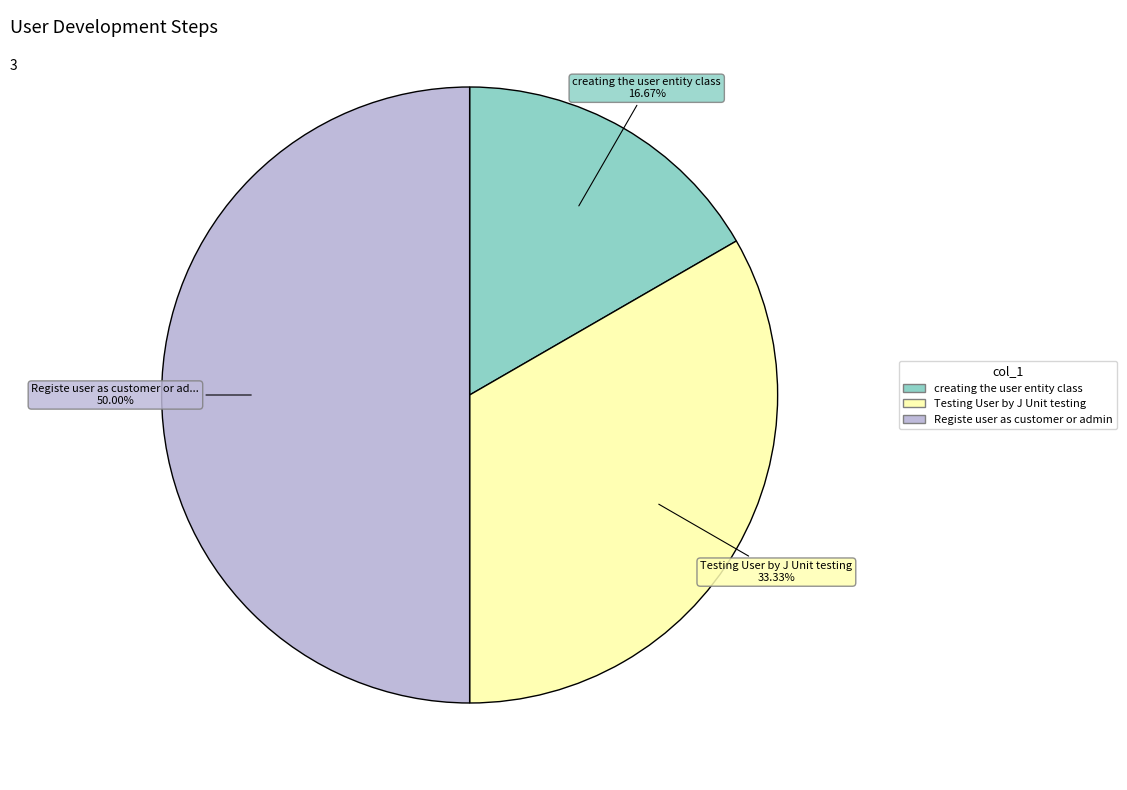

Rank the categories by value from highest to lowest.

Registe user as customer or admin, Testing User by J Unit testing, creating the user entity class